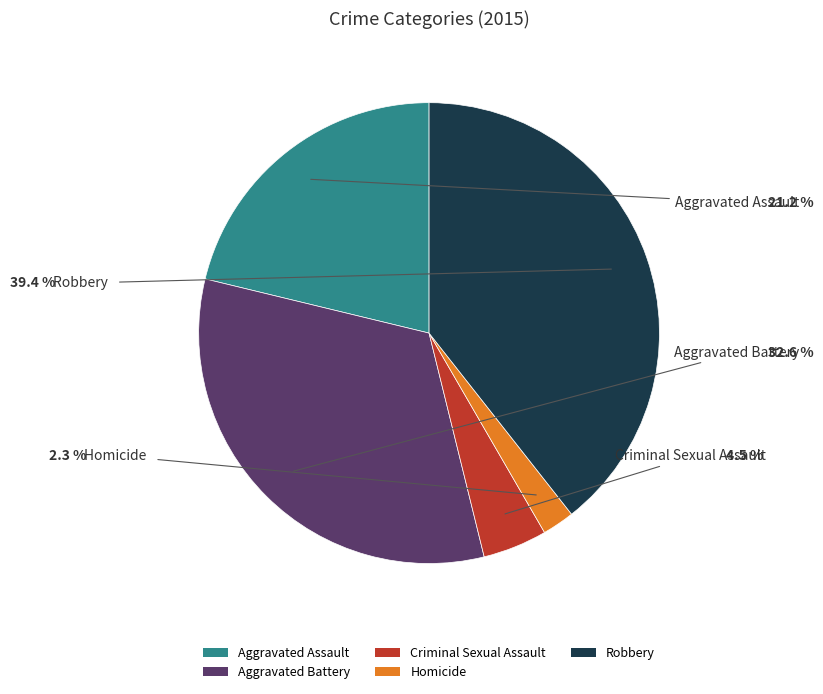

Count the number of slices in the pie.

5